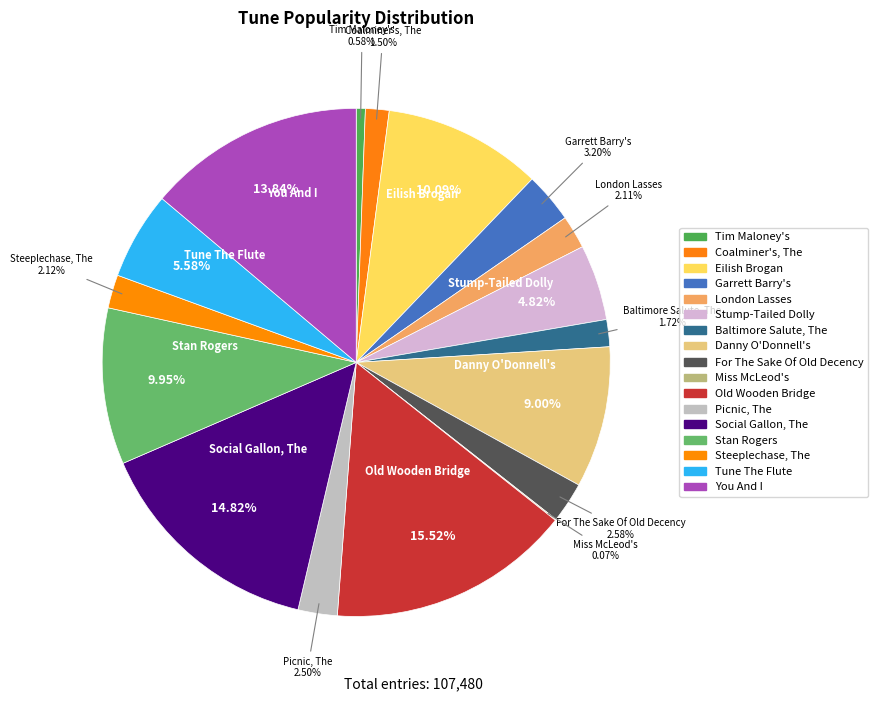

Count the number of slices in the pie.

17